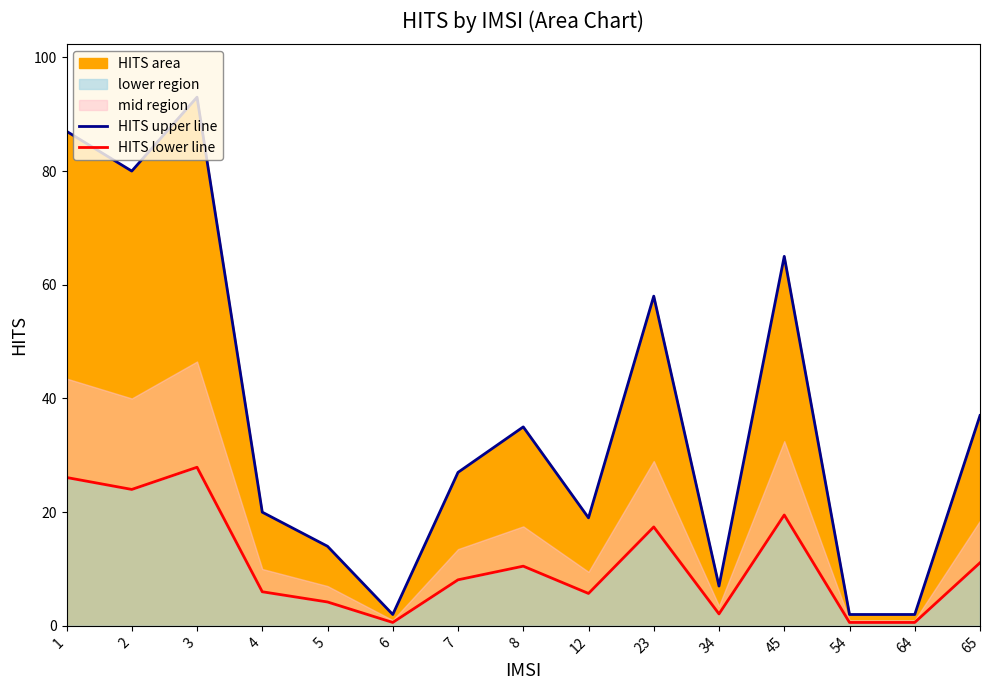

What is the average value of the HITS upper line series?

36.5